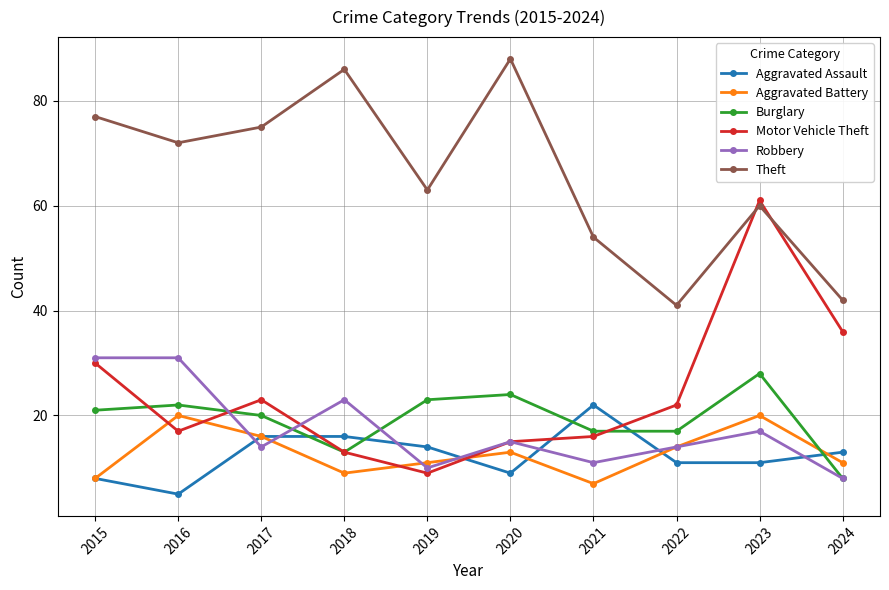

Is this an area chart (filled region under the line)?

No